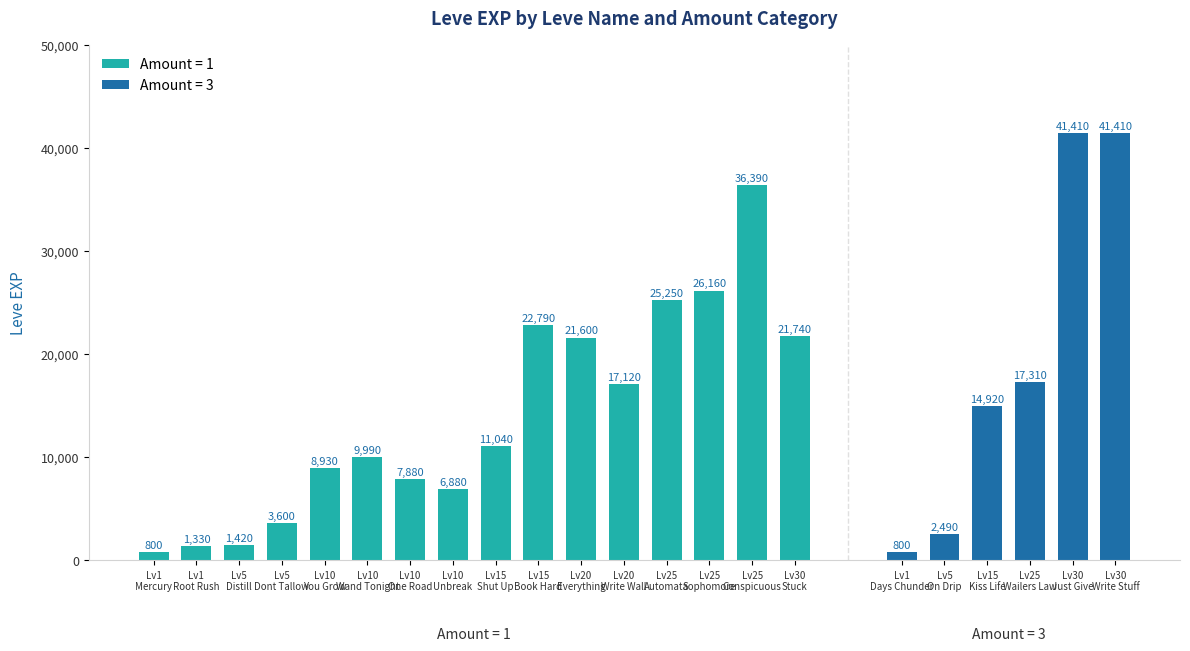

What is the sum of all Amount = 1 values?

222920